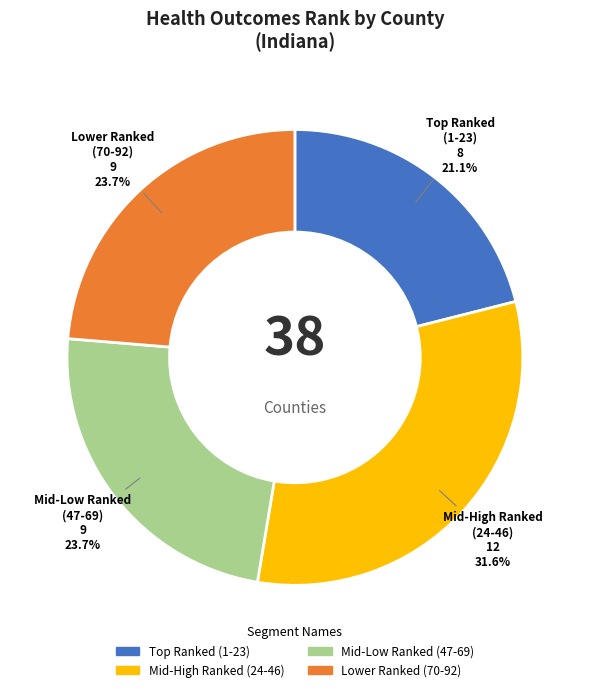

Does any single category account for the majority?

No